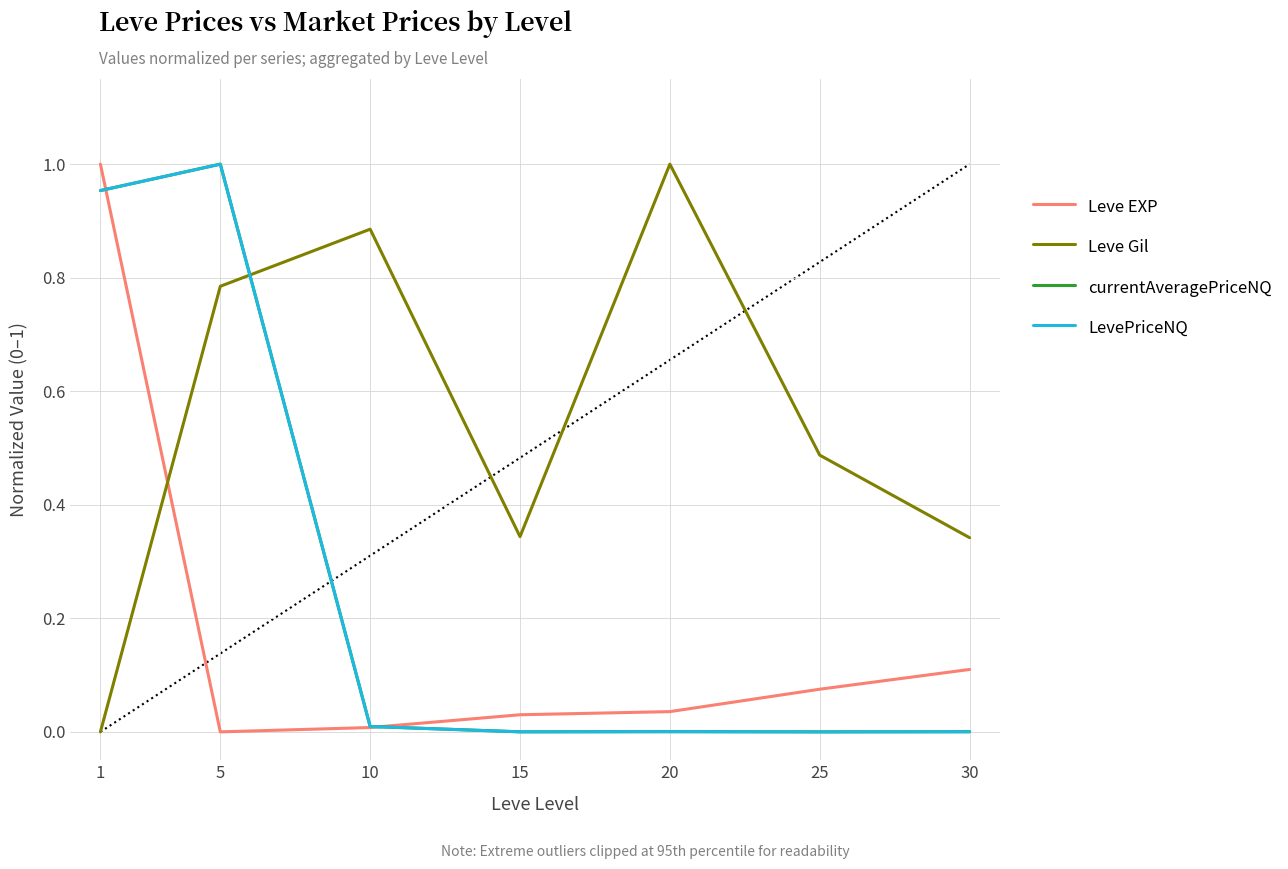

What is the sum of all currentAveragePriceNQ values?

2.0